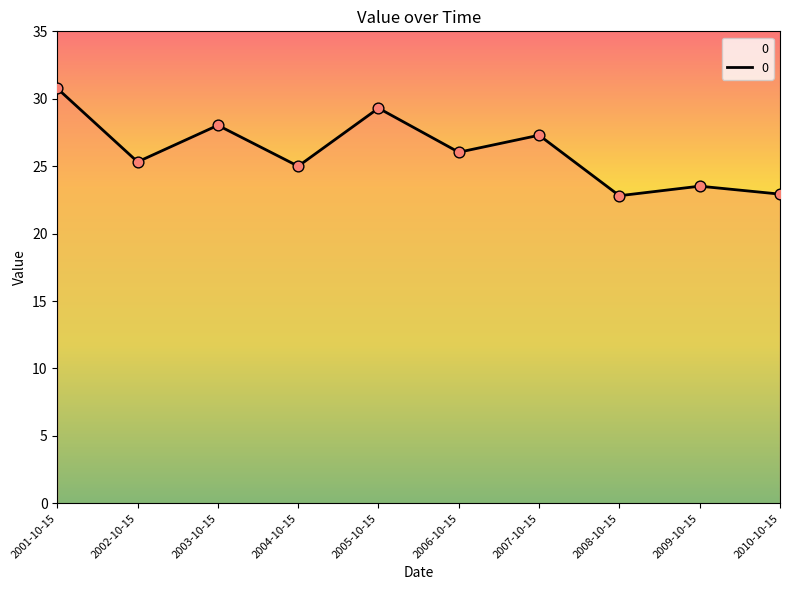

What is the change in value from 2001-10-15 to 2010-10-15?

-7.8